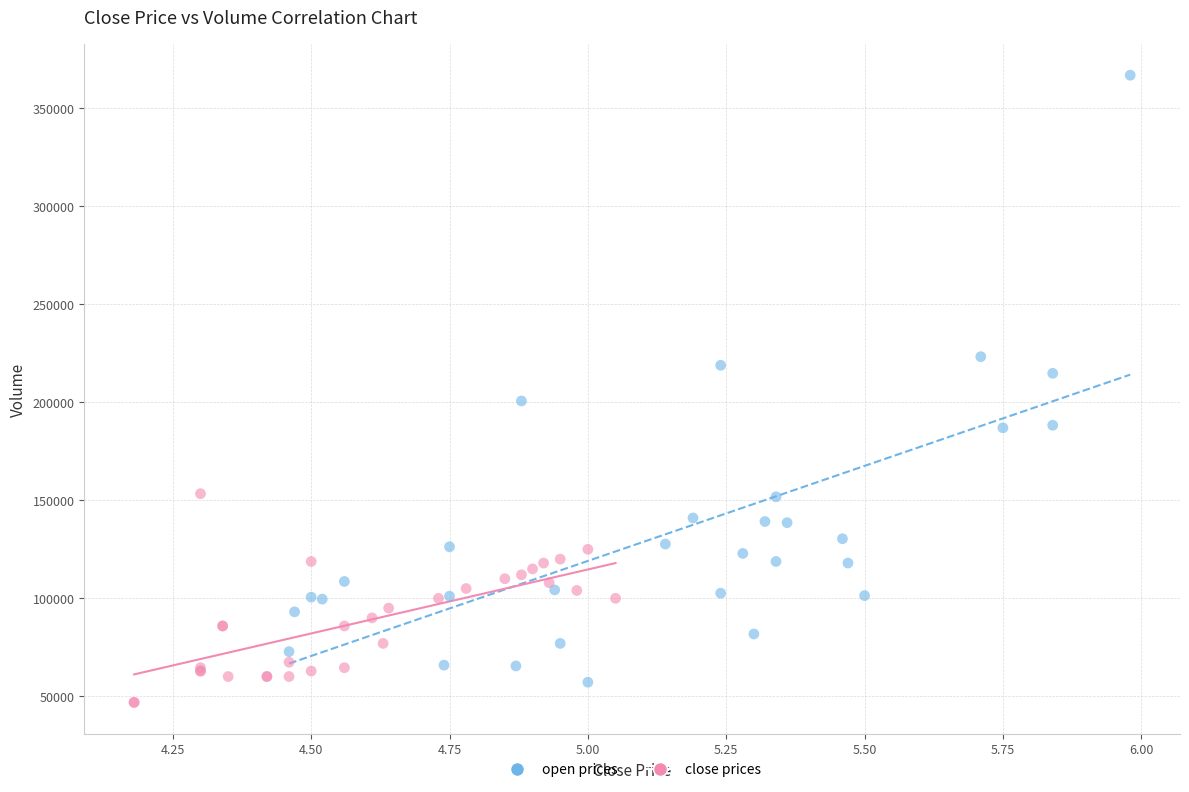

Which series contains the lowest Y value?

close prices